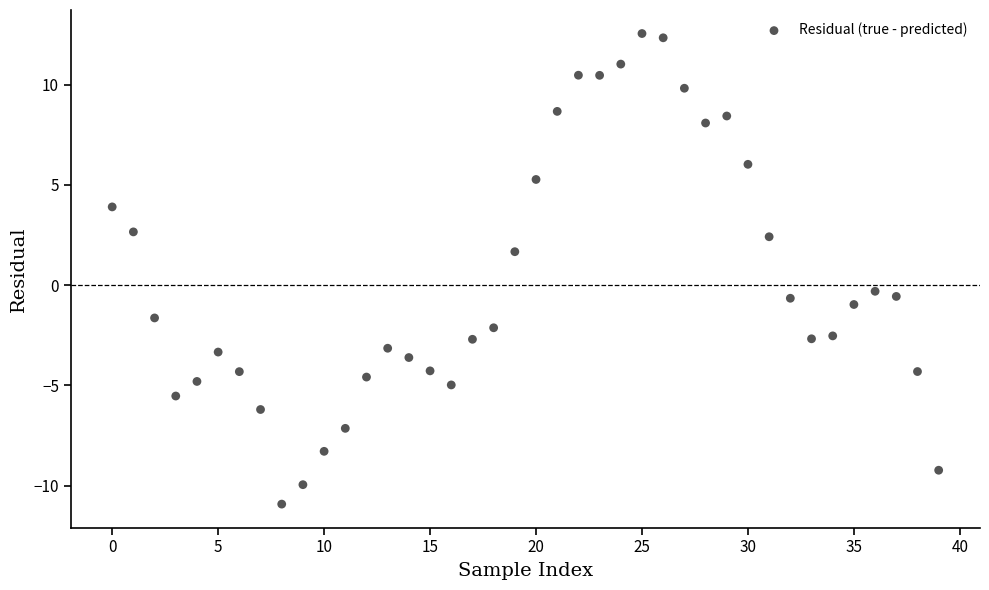

What is the range of Y values (max minus min)?

23.5